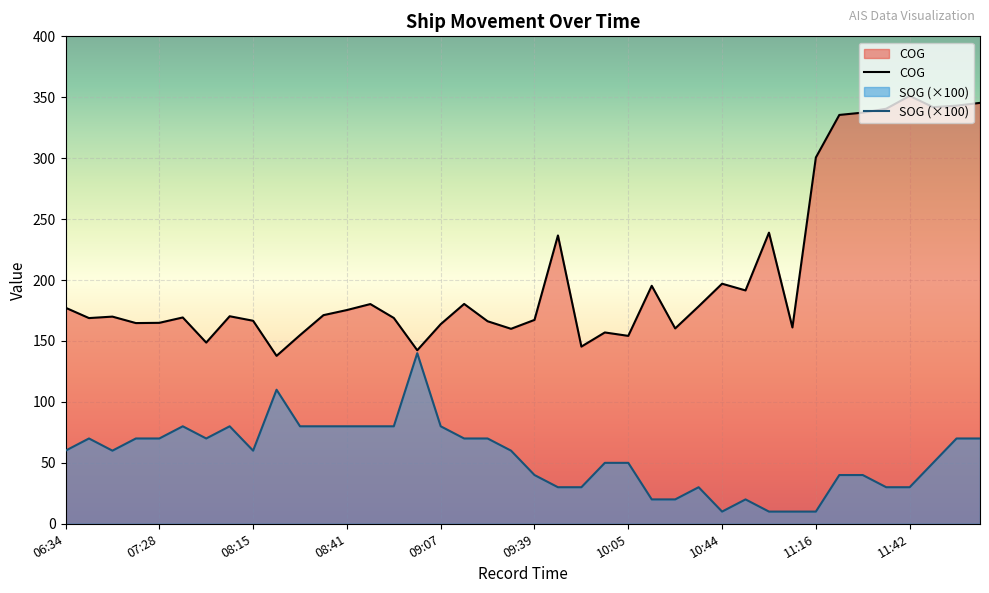

What are all the series names shown in the legend?

COG, SOG (×100)